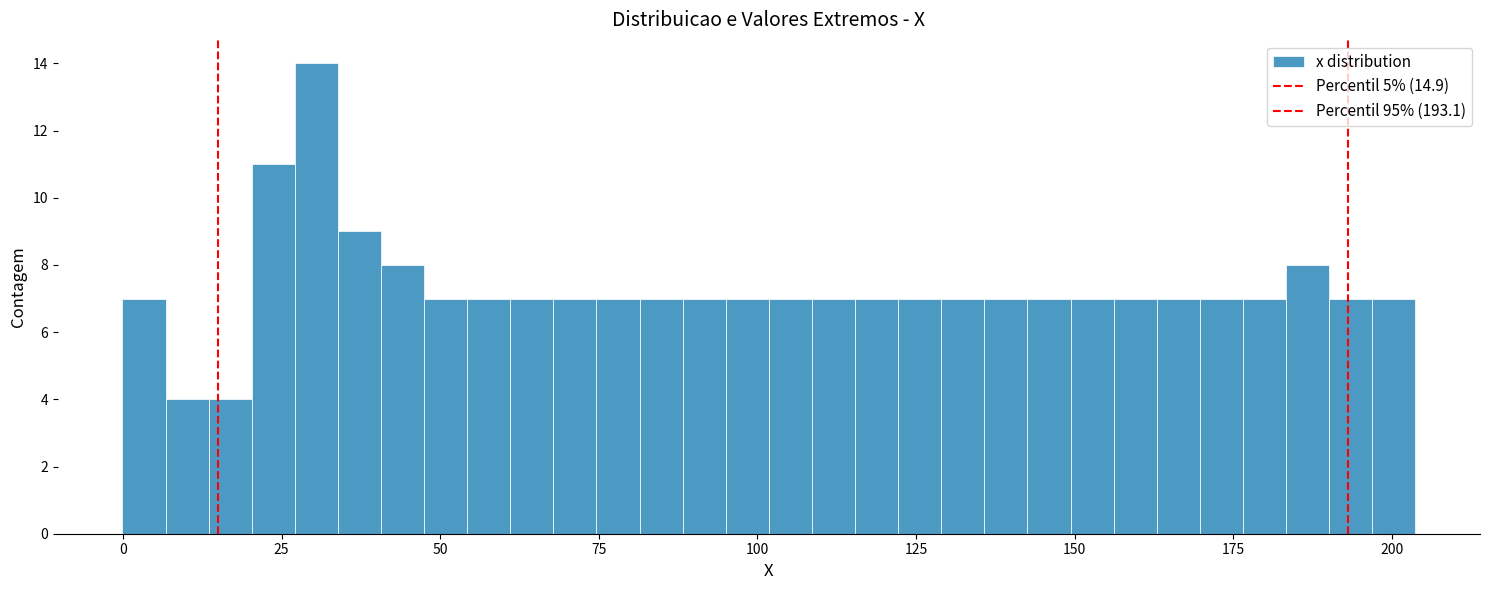

Read against the x-axis, roughly where is the centre of the tallest bar?

30